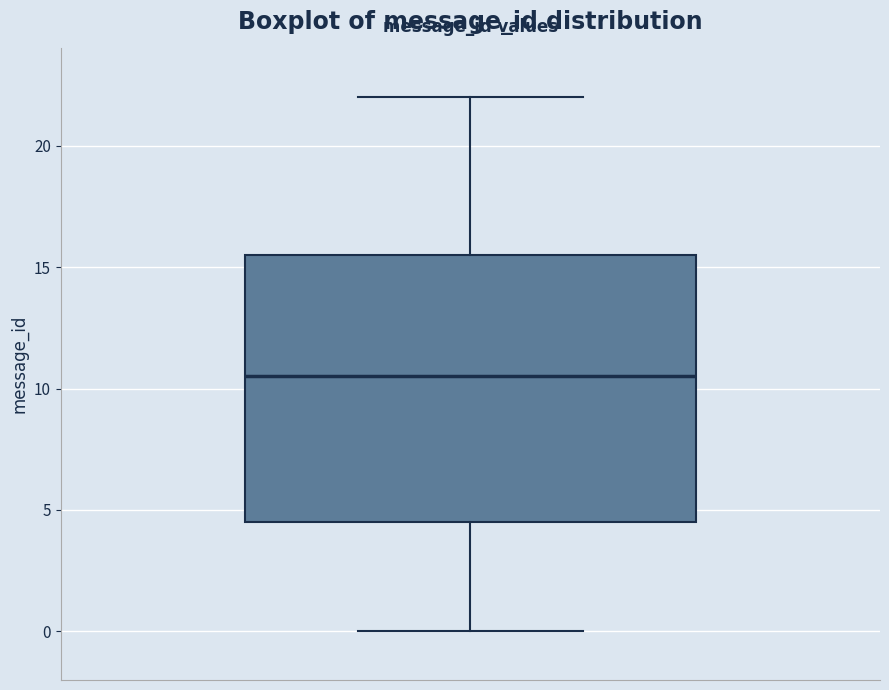

Transcribe this box plot: give where the median line is, the range the box spans, and where the two whiskers end, as read against the y-axis. The values are not printed on the chart, so give them approximately, as read against the axis.

median 10.5, box 4.5 to 15.5, whiskers 0.0 to 22.0